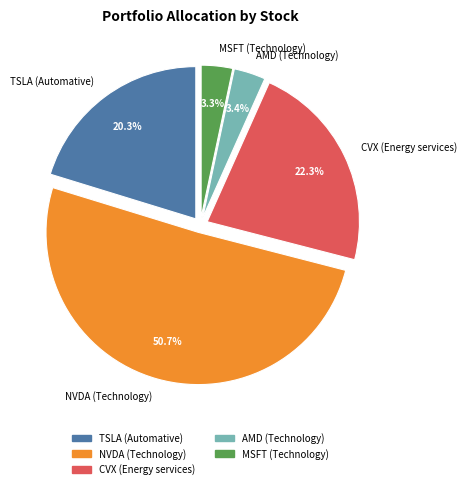

Which category has the biggest portion of the pie?

NVDA (Technology)